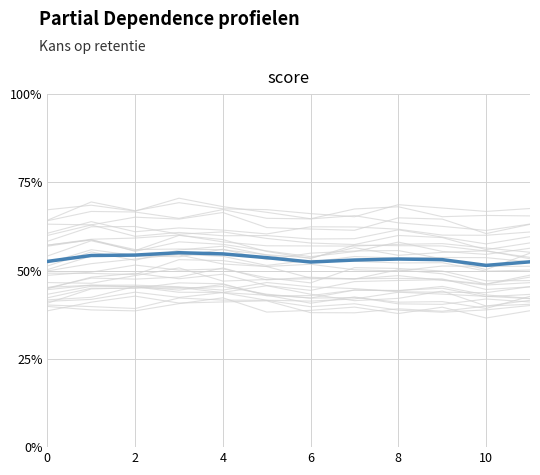

How many values are between 0 and 1?

12